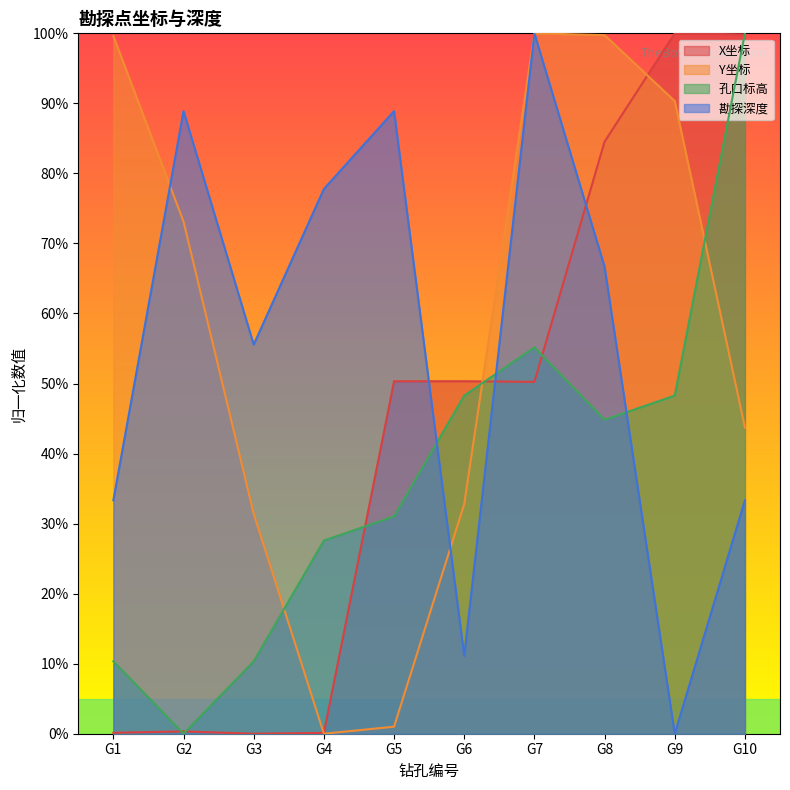

After their last crossing, which series has the higher values: 勘探深度 or 孔口标高?

孔口标高